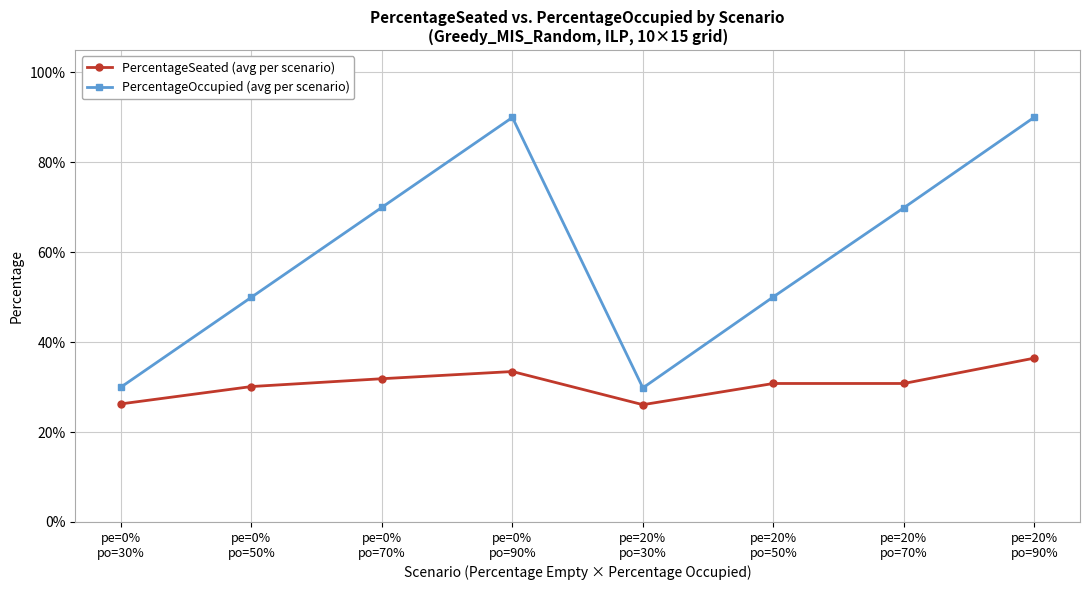

True or false: PercentageOccupied (avg per scenario) and PercentageSeated (avg per scenario) cross at least once.

False